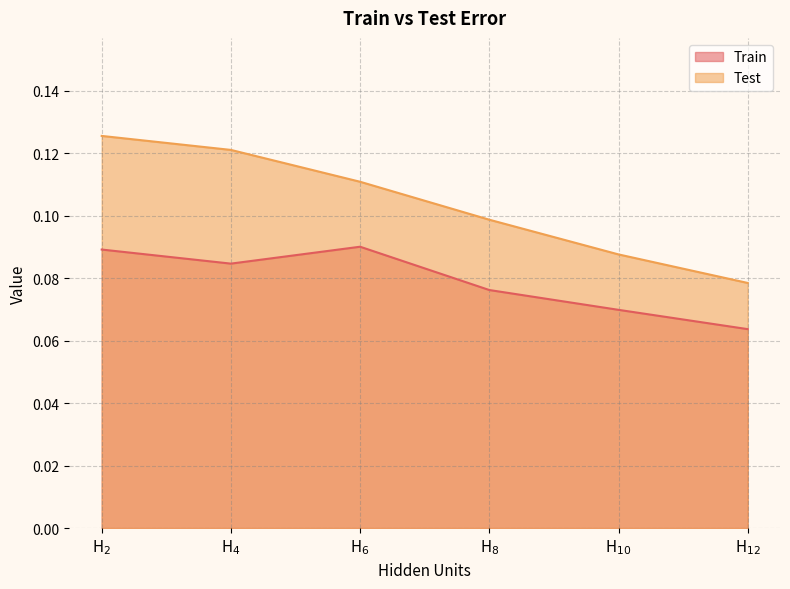

Reading left to right, what are all the values shown in this chart?

Train: 0.1	0.1	0.1	0.1	0.1	0.1
Test: 0.1	0.1	0.1	0.1	0.1	0.1